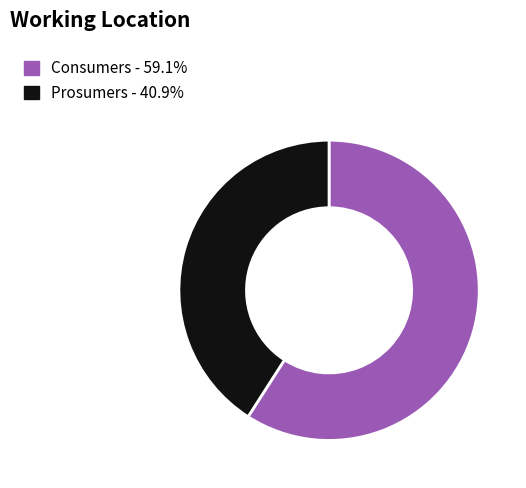

Is the sum of Consumers and Prosumers greater than half?

Yes